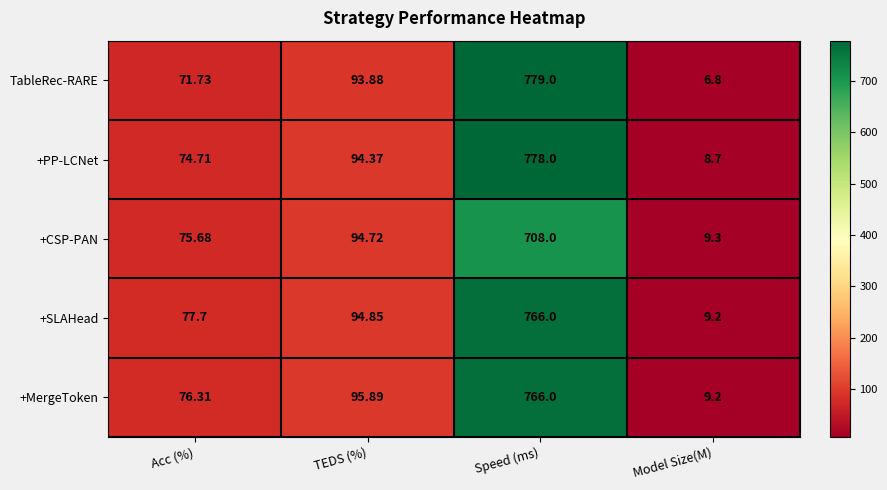

At which category does the chart reach its minimum across all series?

Model Size(M)